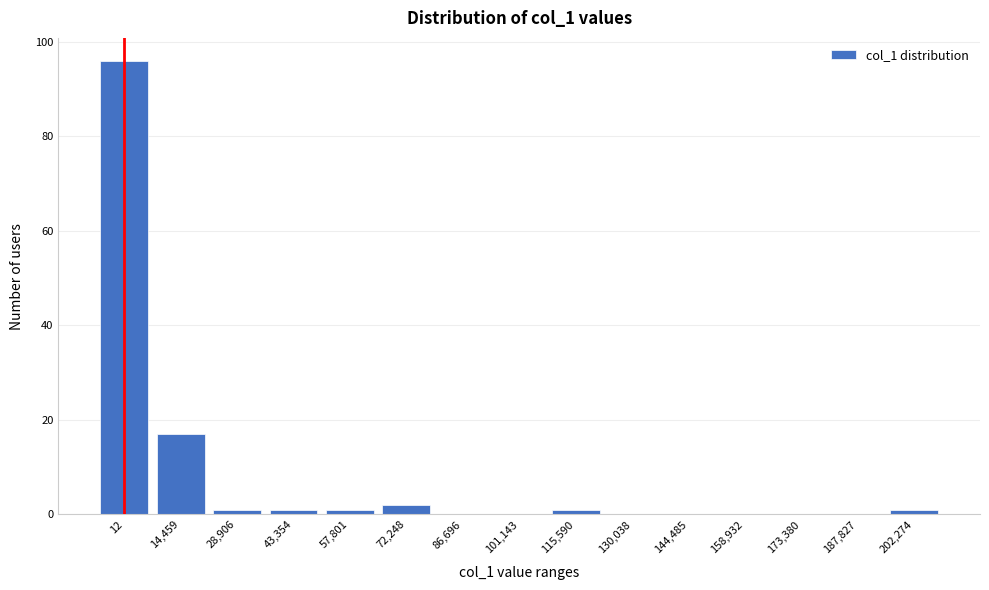

Reading left to right, what are all the values shown in this chart?

12=96	14,459=17	28,906=1	43,354=1	57,801=1	72,248=2	86,696=0	101,143=0	115,590=1	130,038=0	144,485=0	158,932=0	173,380=0	187,827=0	202,274=1